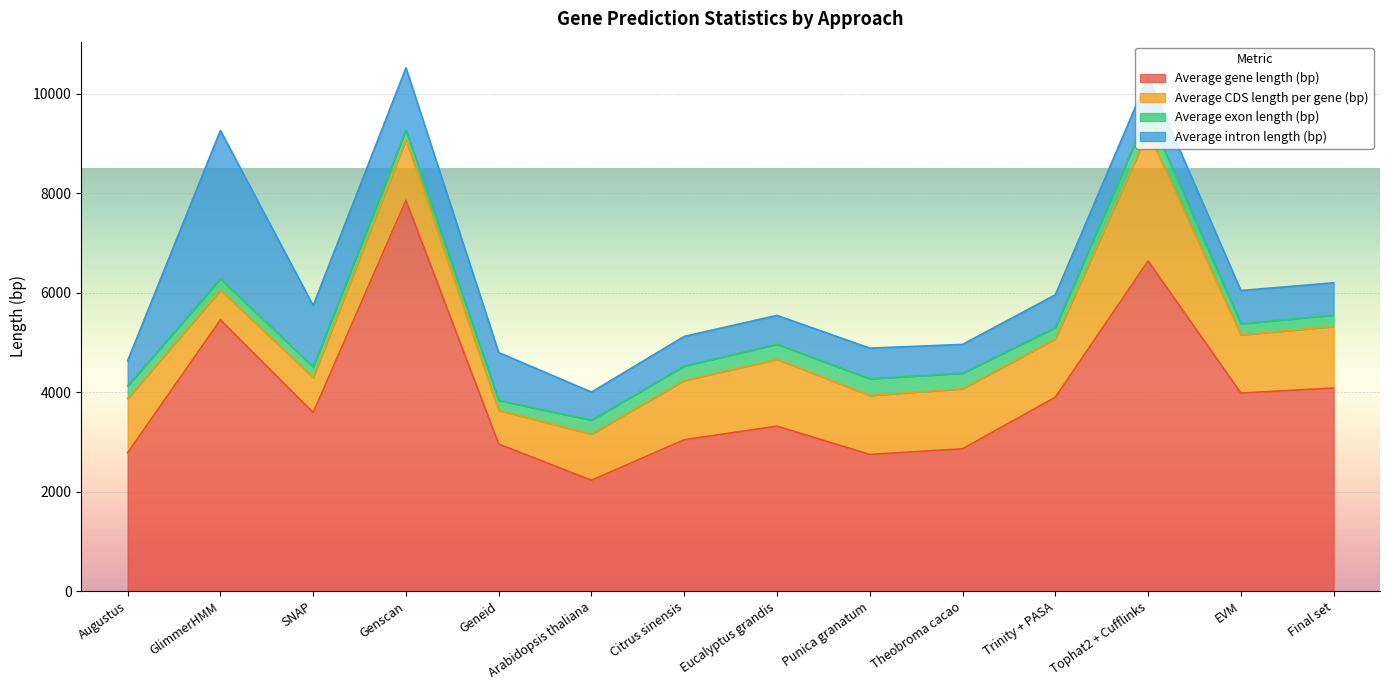

How many values in the Average intron length (bp) series are below 658?

7